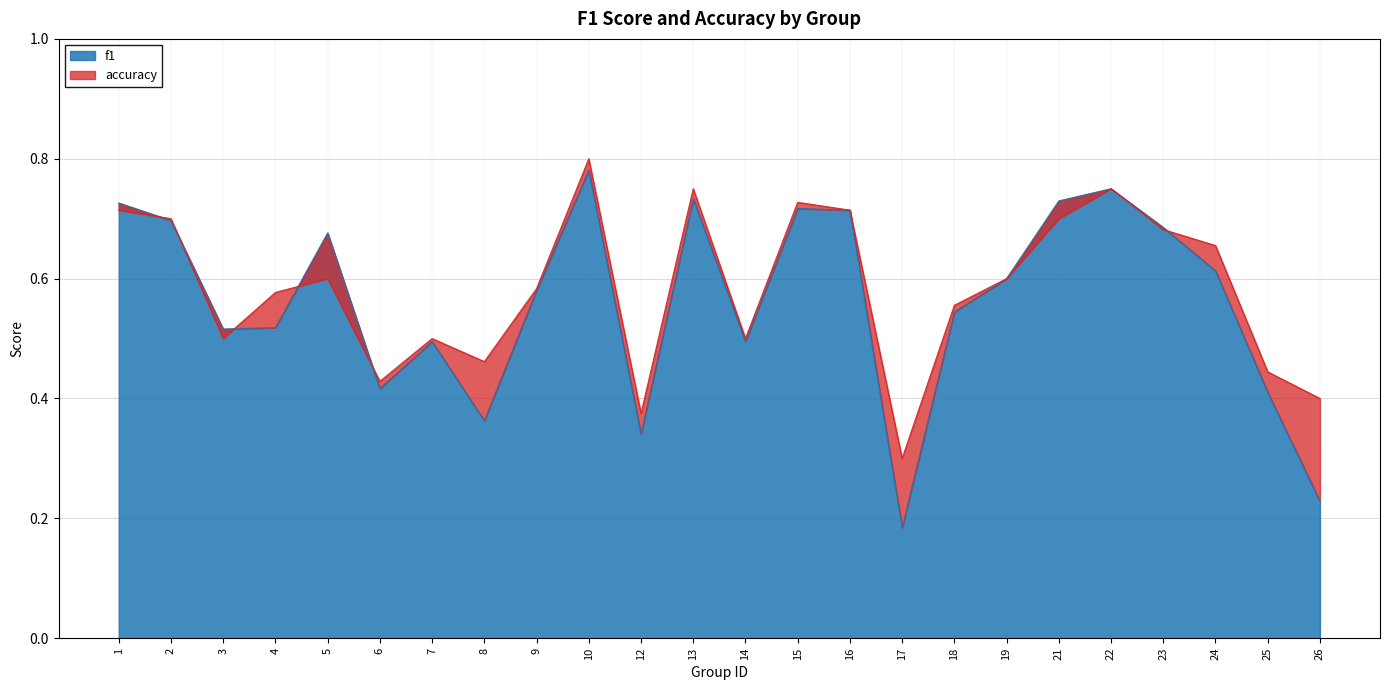

What is the total value across all series at 24?

1.3